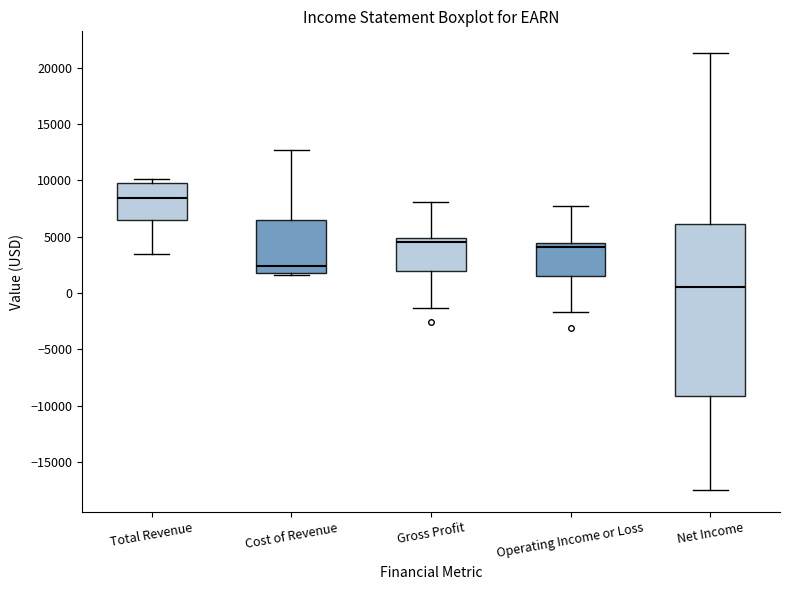

Where does the median line of the box for Total Revenue sit on the y-axis? The values are not printed on the chart, so give them approximately, as read against the axis.

8500